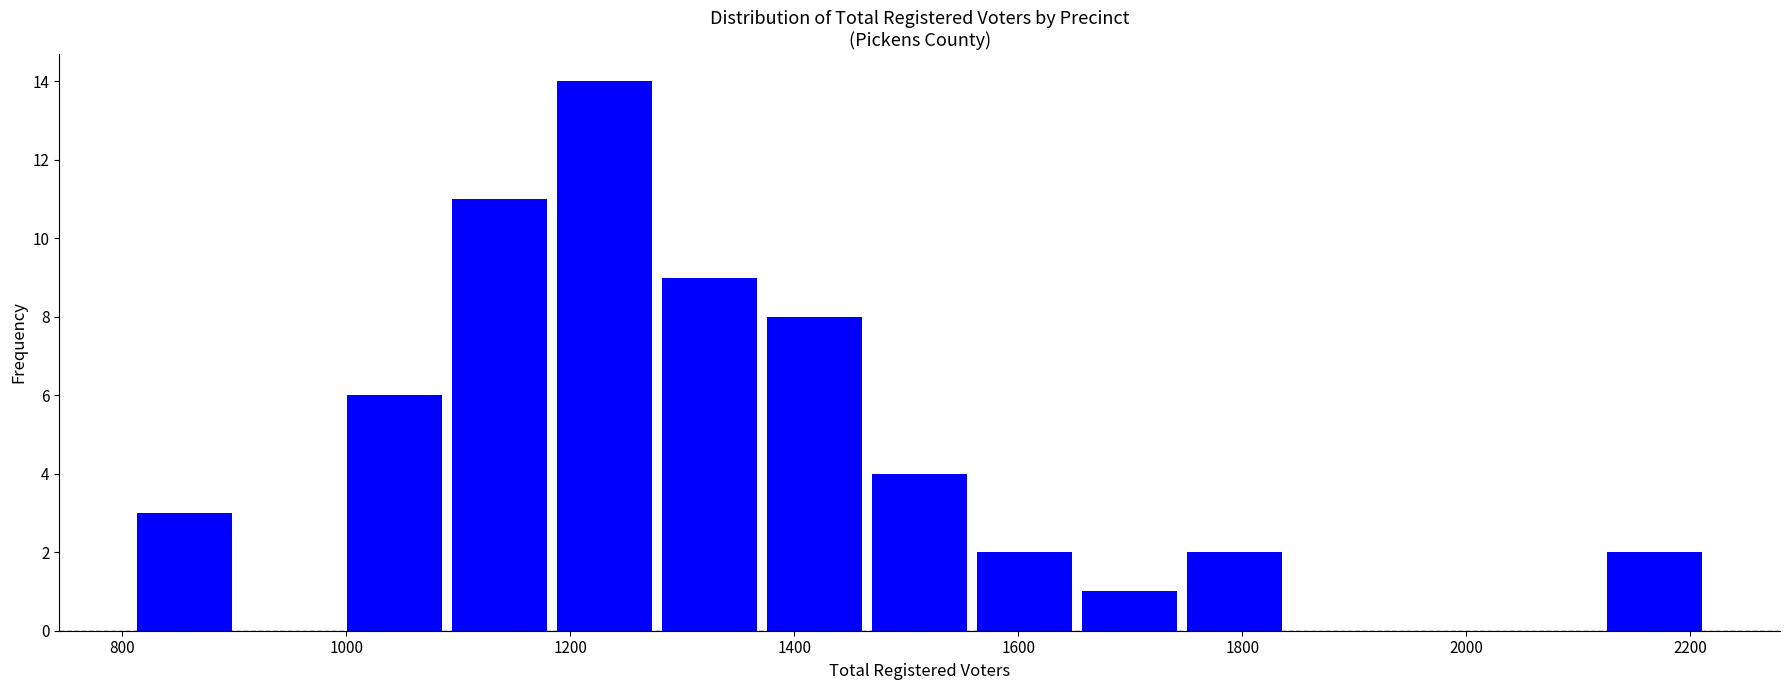

Reading left to right, transcribe this chart: for each bar, give the range it covers on the x-axis and its height. Neither the bar edges nor the heights are printed on the chart, so give them approximately, as read against the axes.

800 to 900: 3
900 to 1000: 0
1000 to 1100: 6
1100 to 1180: 11
1180 to 1280: 14
1280 to 1380: 9
1380 to 1460: 8
1460 to 1560: 4
1560 to 1660: 2
1660 to 1740: 1
1740 to 1840: 2
1840 to 1940: 0
1940 to 2020: 0
2020 to 2120: 0
2120 to 2220: 2